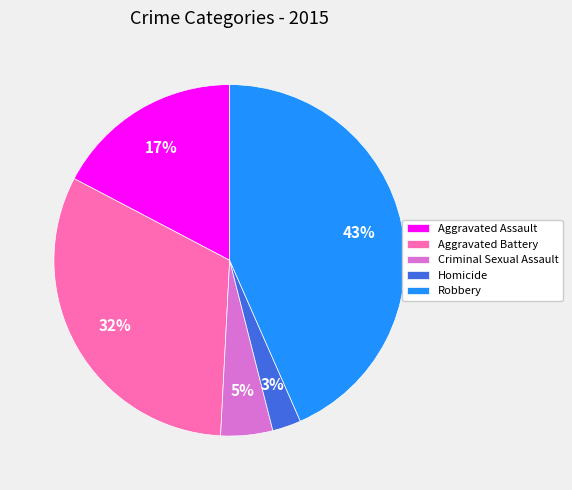

Which slice is the smallest?

Homicide